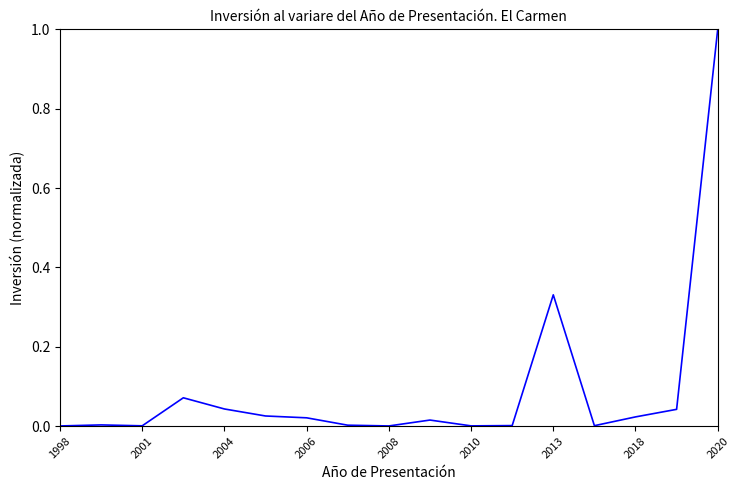

What is the greatest value displayed?

1.0